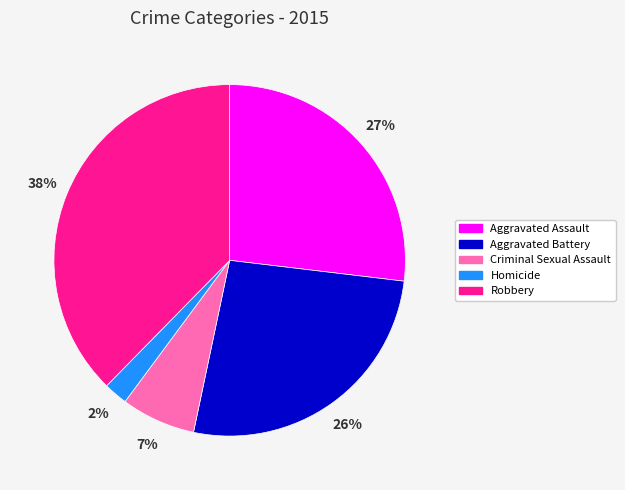

Count the number of slices in the pie.

5